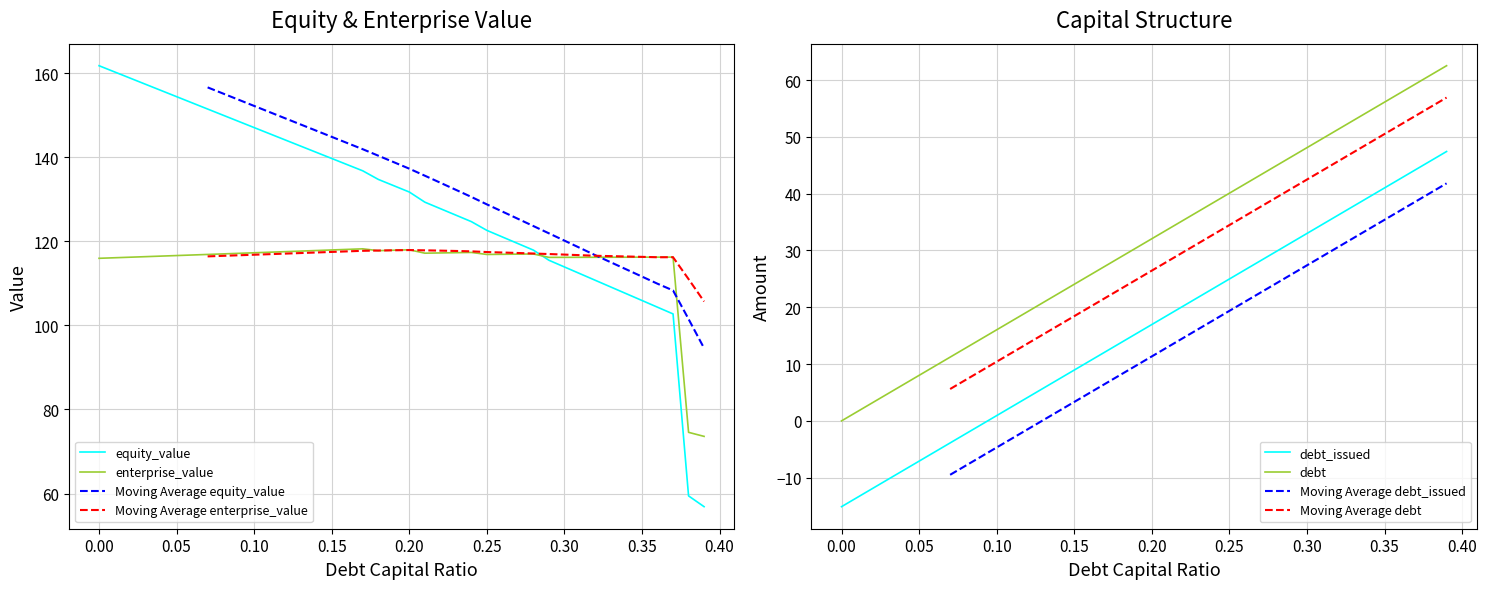

At how many categories does at least one series exceed 110?

38